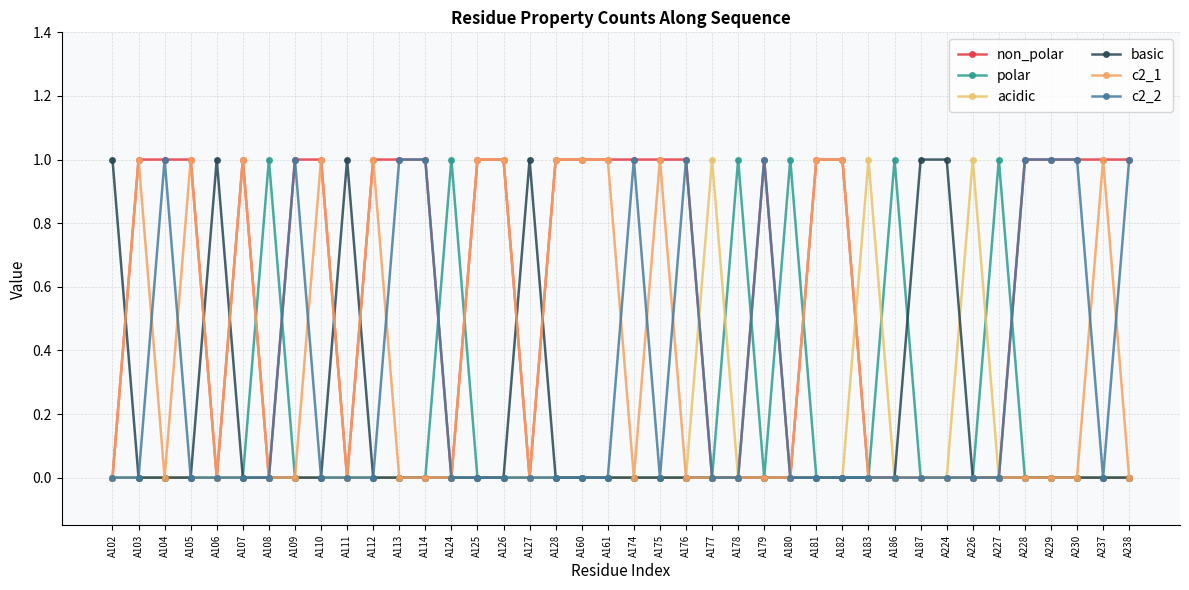

Reading right to left, transcribe all the data shown in this chart.

non_polar: 1	1	1	1	1	0	0	0	0	0	0	1	1	0	1	0	0	1	1	1	1	1	1	0	1	1	0	1	1	1	0	1	1	0	1	0	1	1	1	0
polar: 0	0	0	0	0	1	0	0	0	1	0	0	0	1	0	1	0	0	0	0	0	0	0	0	0	0	1	0	0	0	0	0	0	1	0	0	0	0	0	0
acidic: 0	0	0	0	0	0	1	0	0	0	1	0	0	0	0	0	1	0	0	0	0	0	0	0	0	0	0	0	0	0	0	0	0	0	0	0	0	0	0	0
basic: 0	0	0	0	0	0	0	1	1	0	0	0	0	0	0	0	0	0	0	0	0	0	0	1	0	0	0	0	0	0	1	0	0	0	0	1	0	0	0	1
c2_1: 0	1	0	0	0	0	0	0	0	0	0	1	1	0	0	0	0	0	1	0	1	1	1	0	1	1	0	0	0	1	0	1	0	0	1	0	1	0	1	0
c2_2: 1	0	1	1	1	0	0	0	0	0	0	0	0	0	1	0	0	1	0	1	0	0	0	0	0	0	0	1	1	0	0	0	1	0	0	0	0	1	0	0